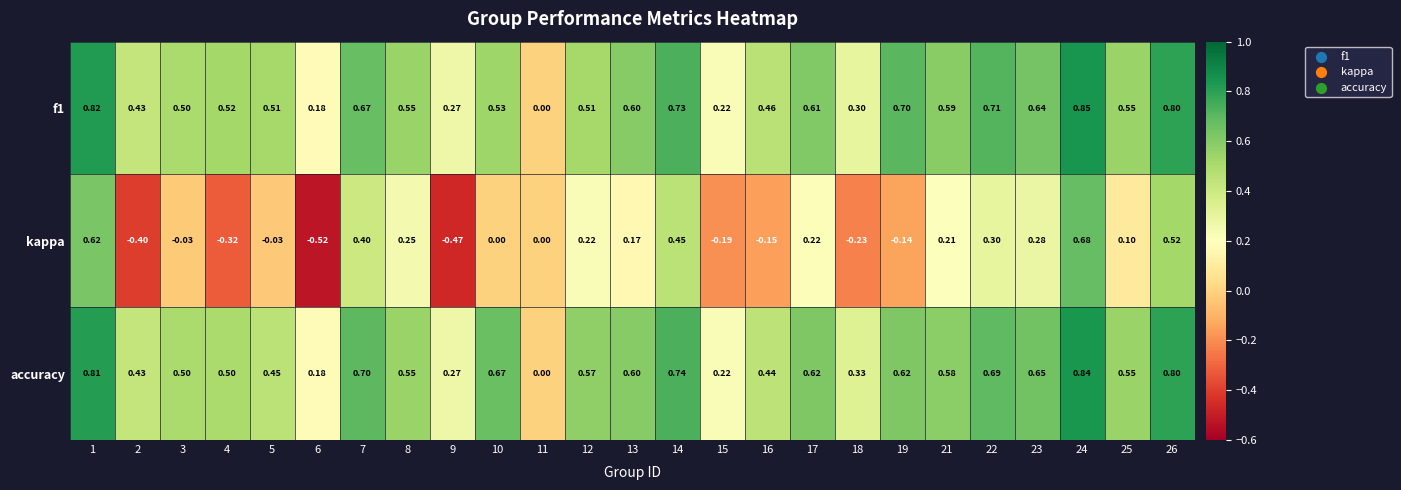

Which series has the largest range (max minus min)?

kappa